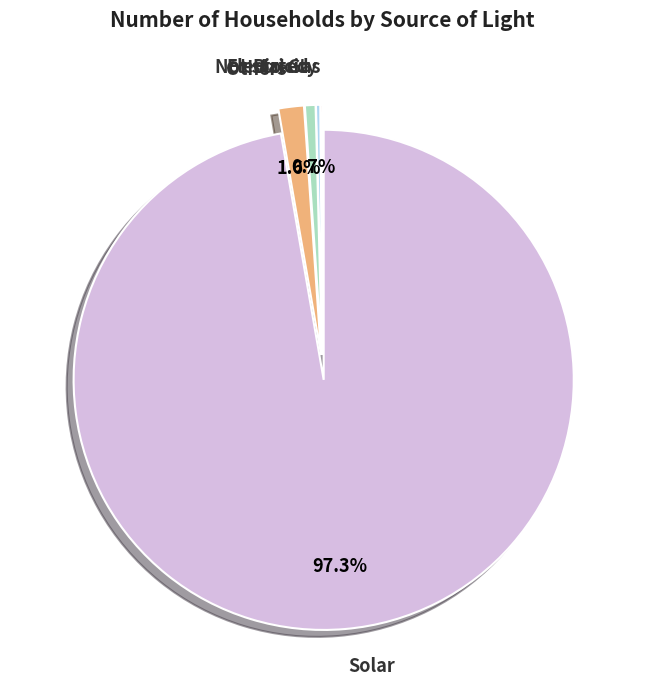

Is there a majority slice in this chart?

Yes